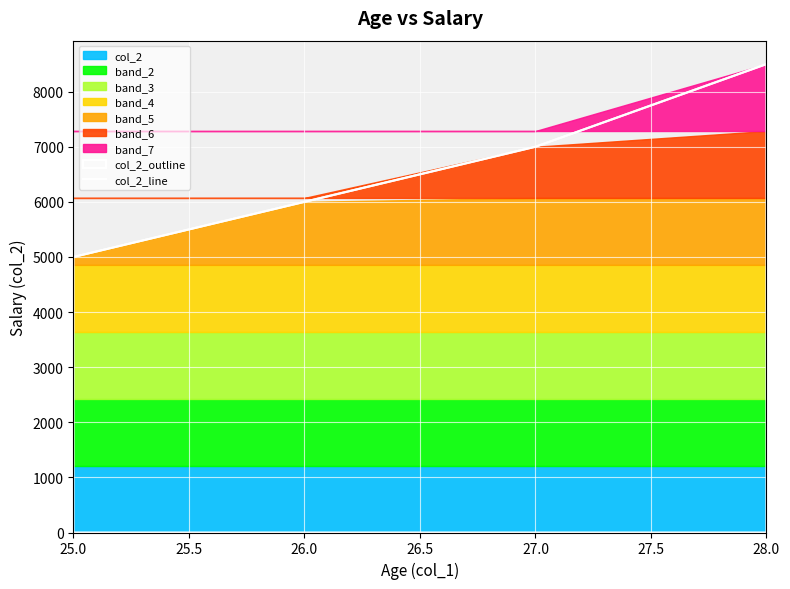

True or false: col_2_line has more than 2 points higher than both neighbors.

False